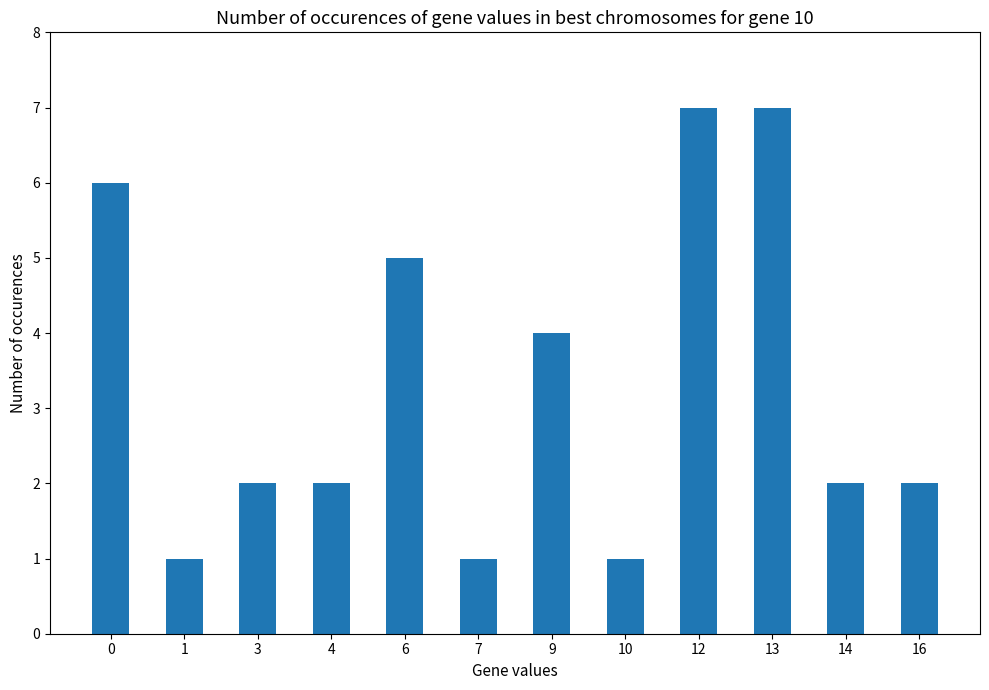

Count the values in the range 2 to 6.

7